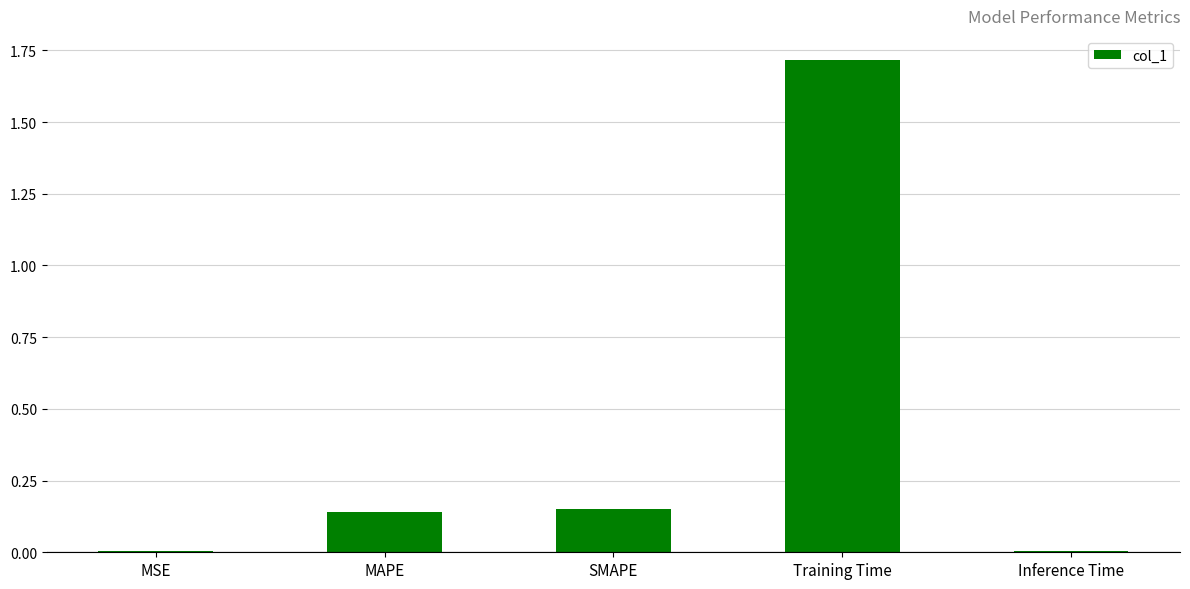

Does the chart contain stacked bars?

No